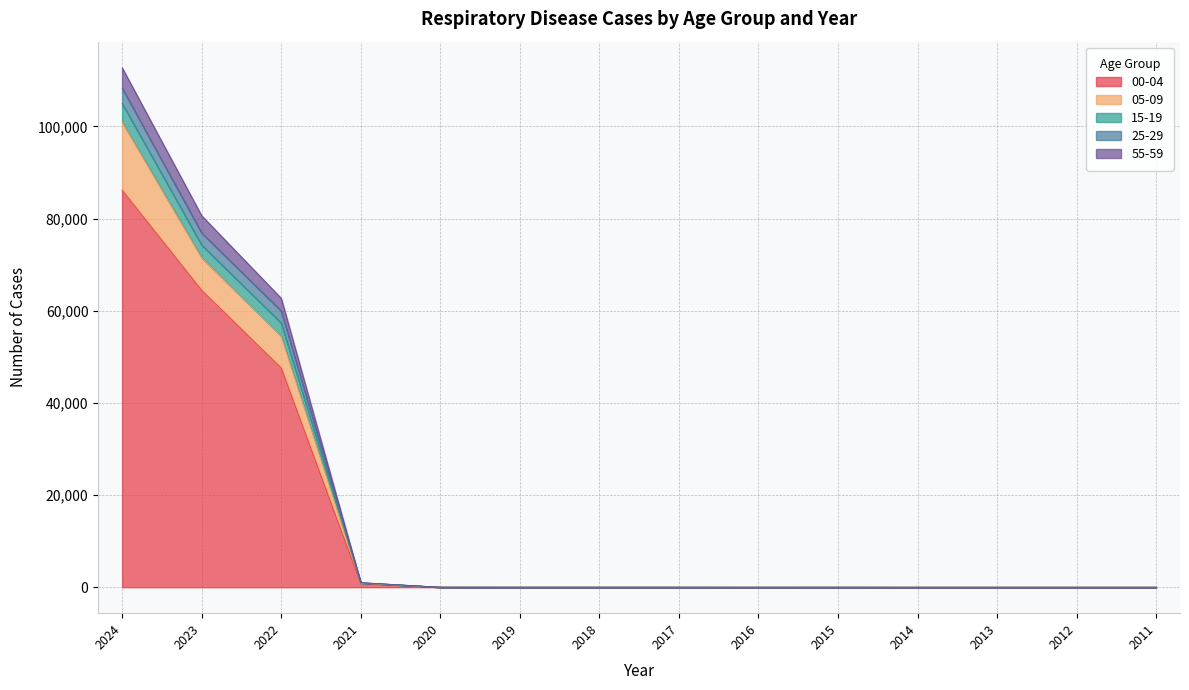

What are all the series names shown in the legend?

00-04, 05-09, 15-19, 25-29, 55-59